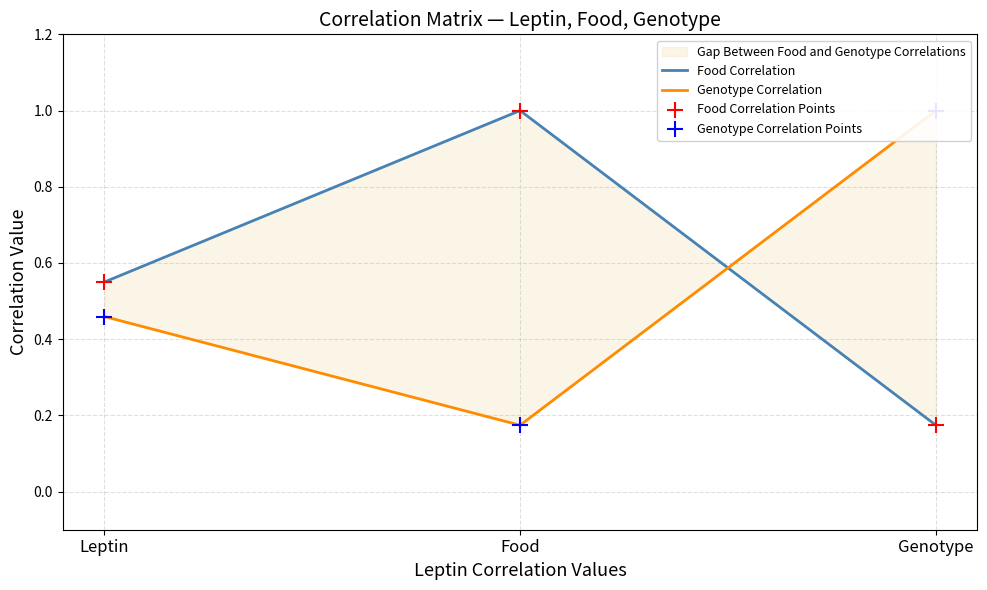

Is the value of Food Correlation Points at Genotype greater than the value of Food Correlation at Leptin?

No